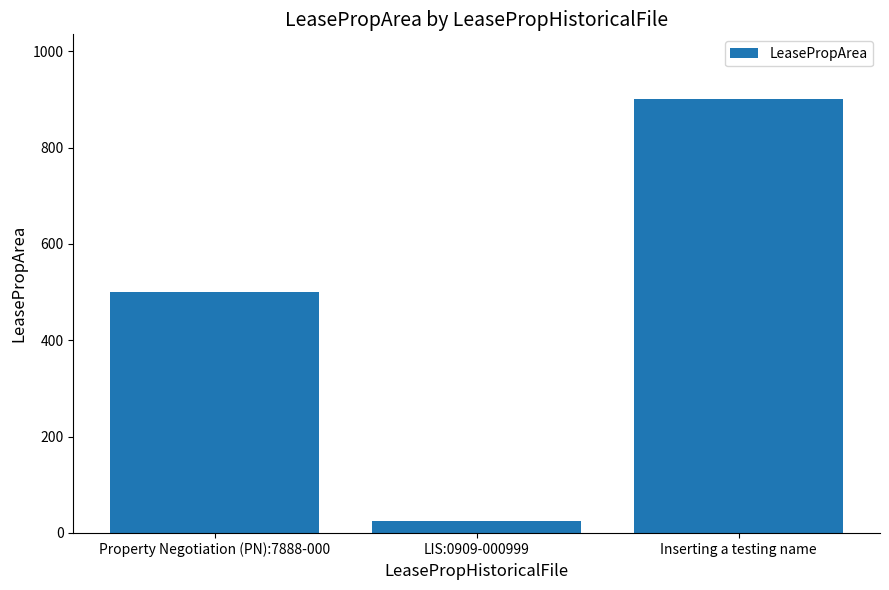

The value at LIS:0909-000999 is 25. True or false?

True